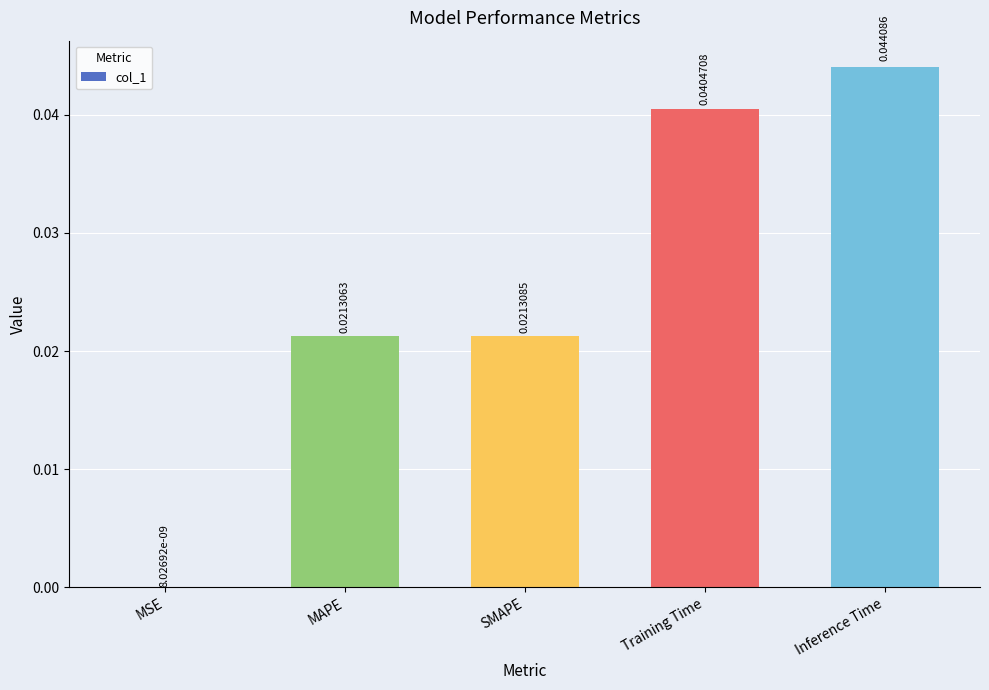

At which label is the value closest to 0?

MSE